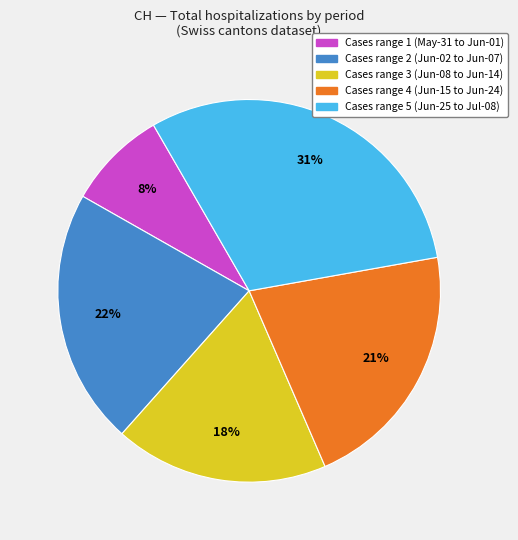

Count the number of slices in the pie.

5